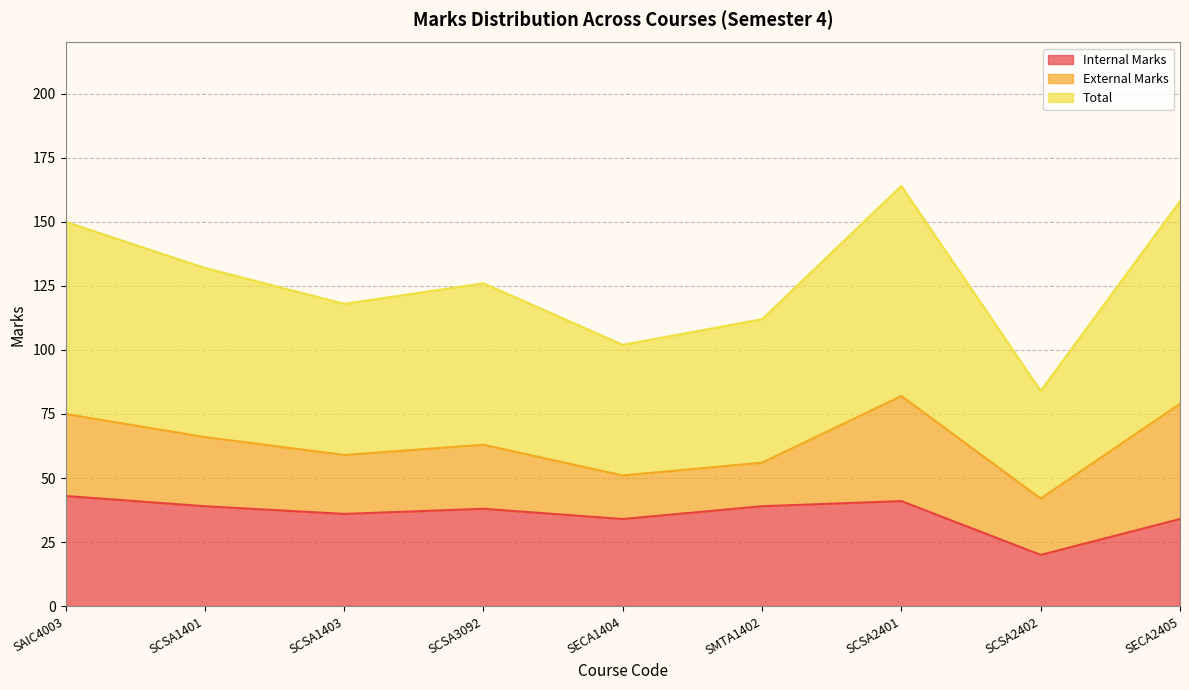

True or false: Internal Marks and Total intersect in this chart.

False